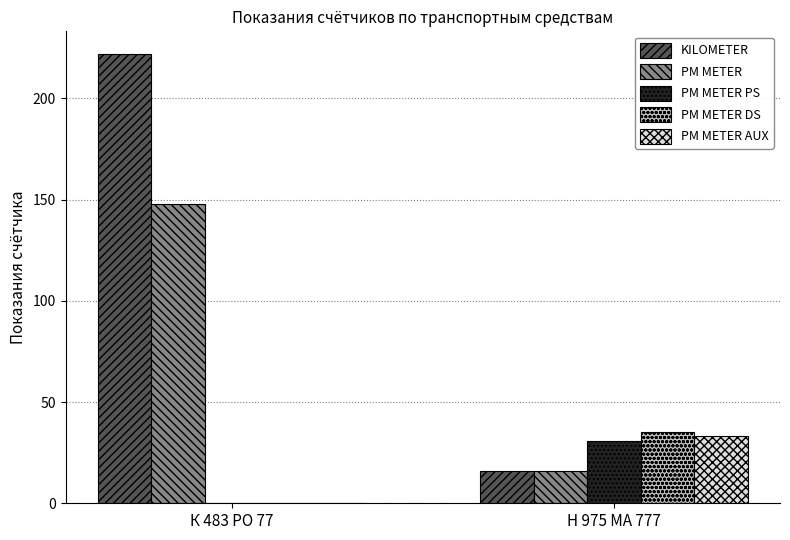

How many PM METER PS values are between 0 and 31?

2